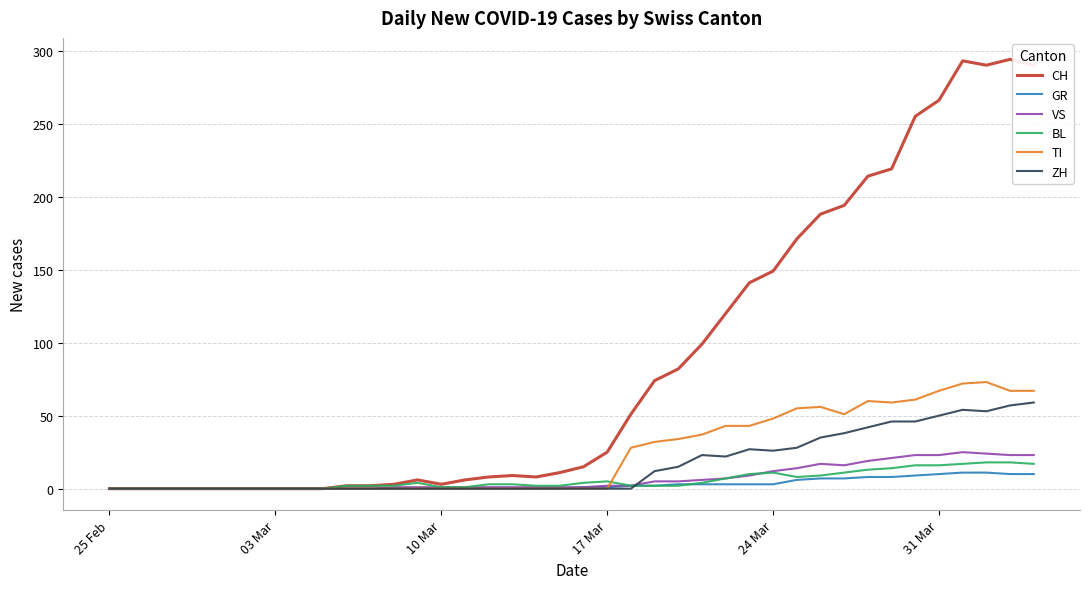

How many distinct data groups are displayed?

6